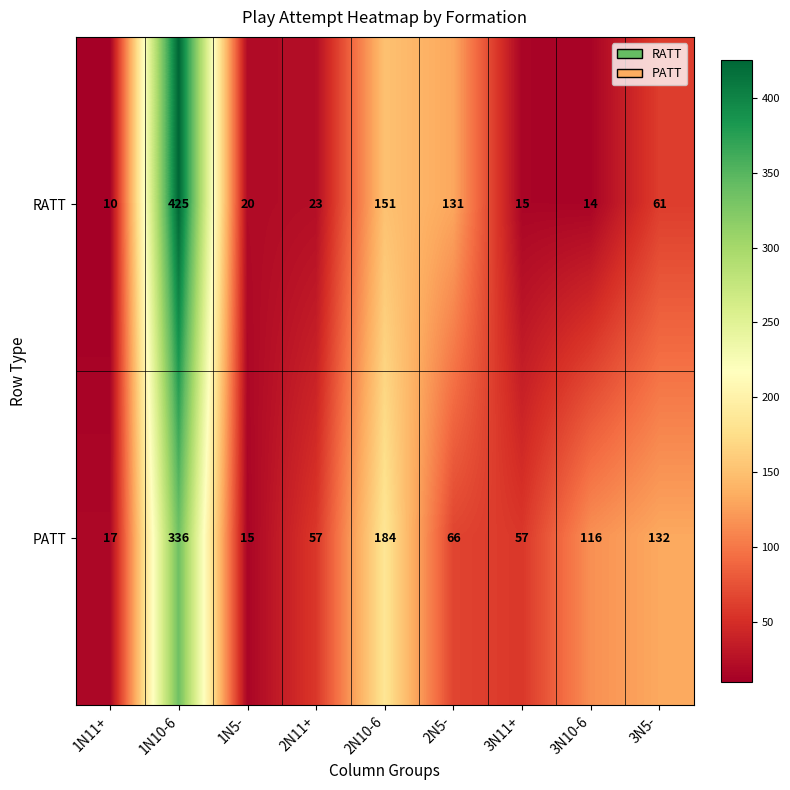

Reading right to left, extract all data points from this chart.

RATT: 3N5-=61	3N10-6=14	3N11+=15	2N5-=131	2N10-6=151	2N11+=23	1N5-=20	1N10-6=425	1N11+=10
PATT: 3N5-=132	3N10-6=116	3N11+=57	2N5-=66	2N10-6=184	2N11+=57	1N5-=15	1N10-6=336	1N11+=17